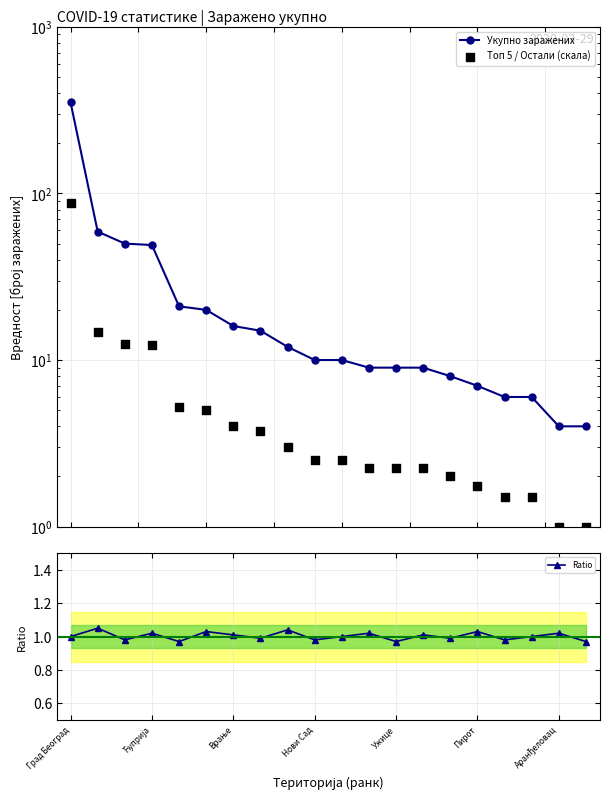

Which series contains the highest Y value?

Укупно заражених